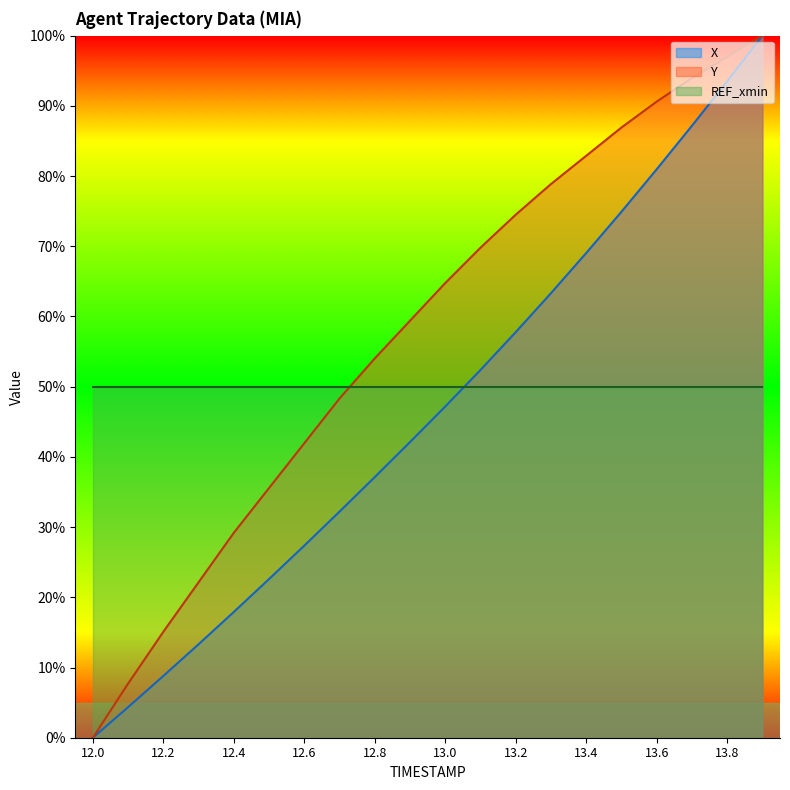

How many intersections are there between Y_line and REF_xmin_line?

1